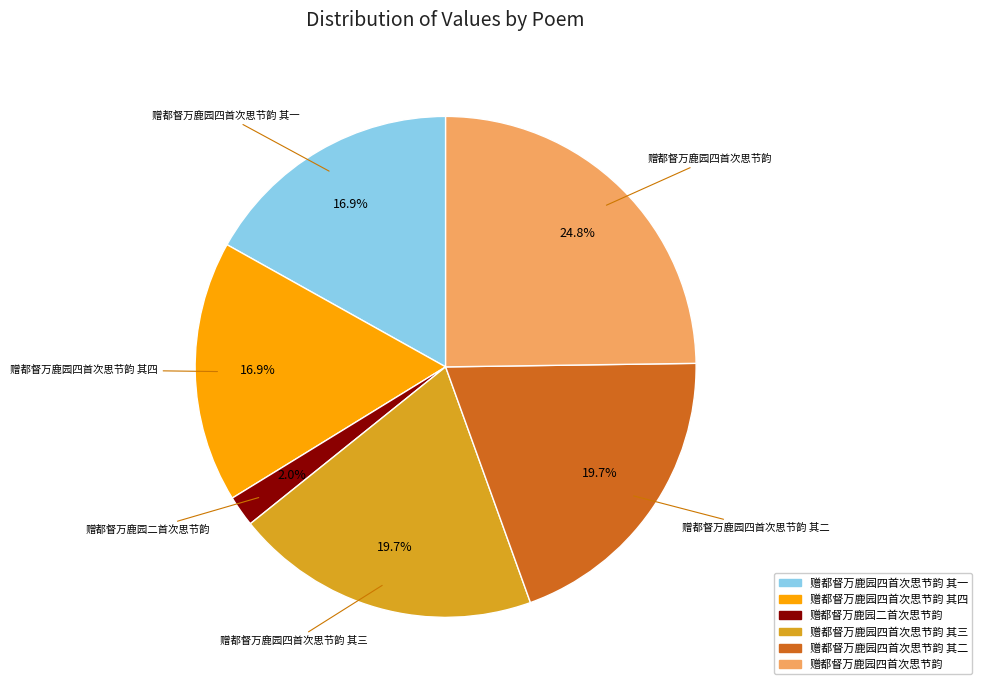

The 赠都督万鹿园二首次思节韵 slice represents 2% of the pie. True or false?

True